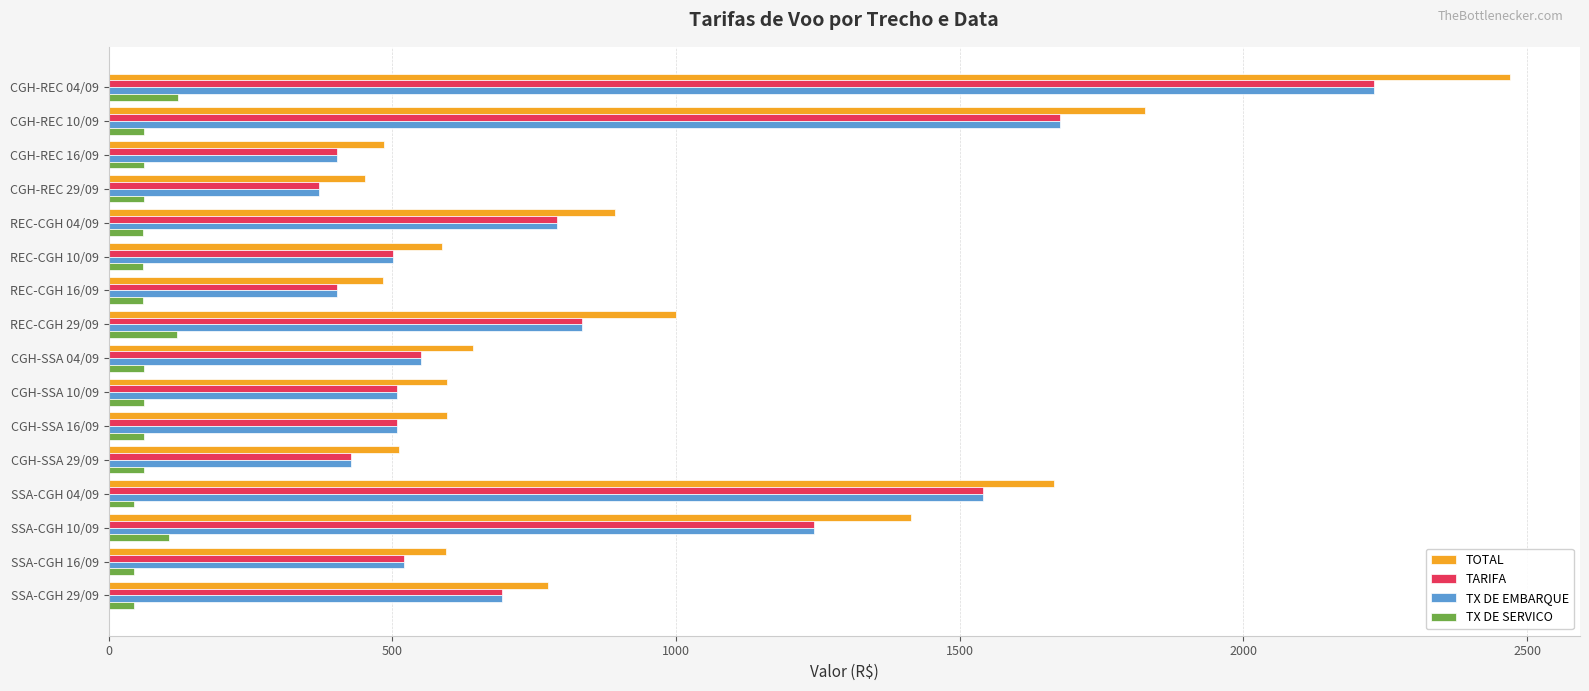

What are all the series names shown in the legend?

TOTAL, TARIFA, TX DE EMBARQUE, TX DE SERVICO